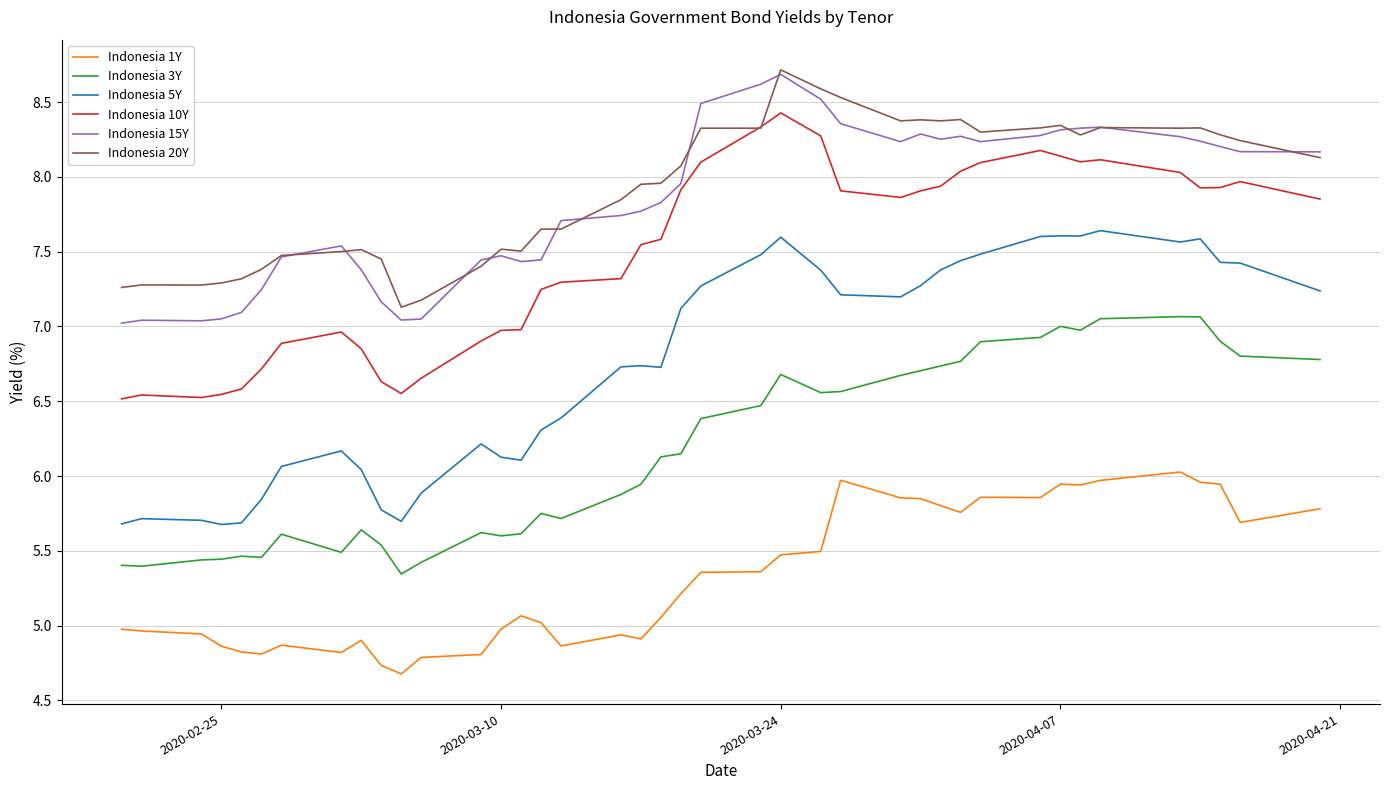

What is the sum of all Indonesia 1Y values?

212.9